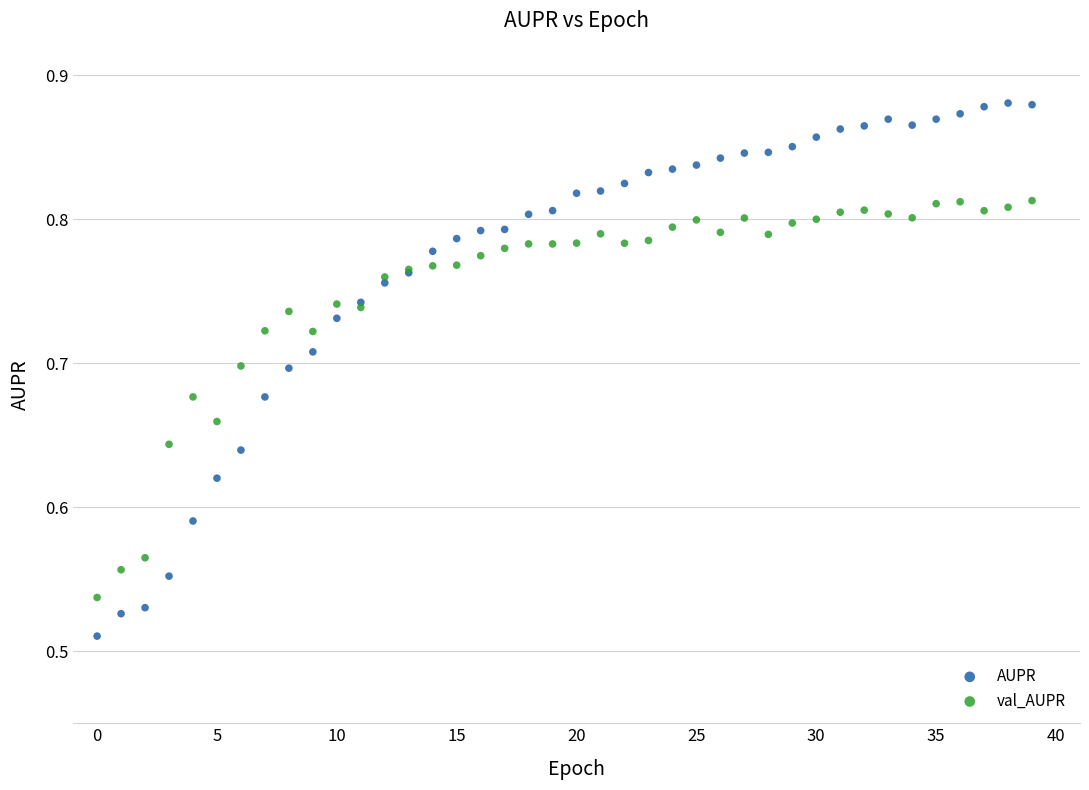

What are all the series names shown in the legend?

AUPR, val_AUPR